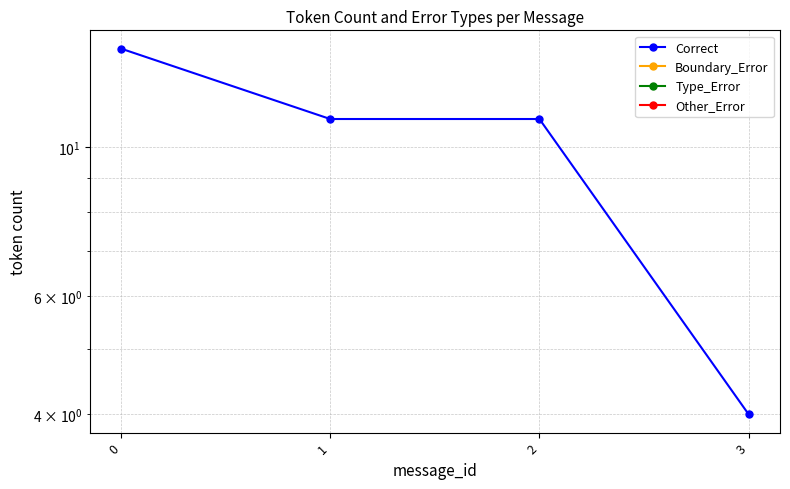

What is the total value across all series at 1?

11